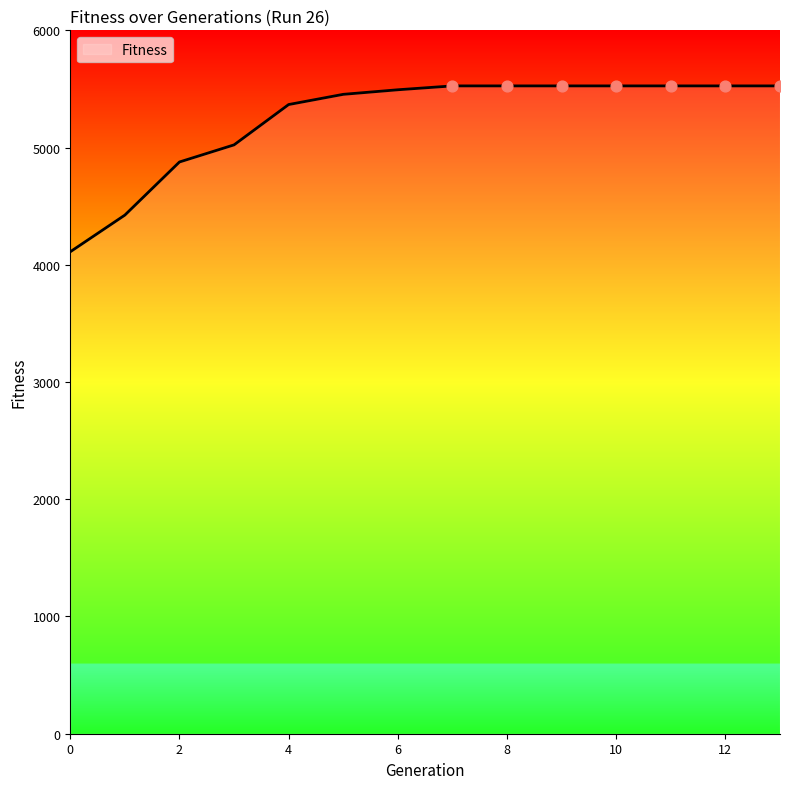

What is the smallest value displayed?

4111